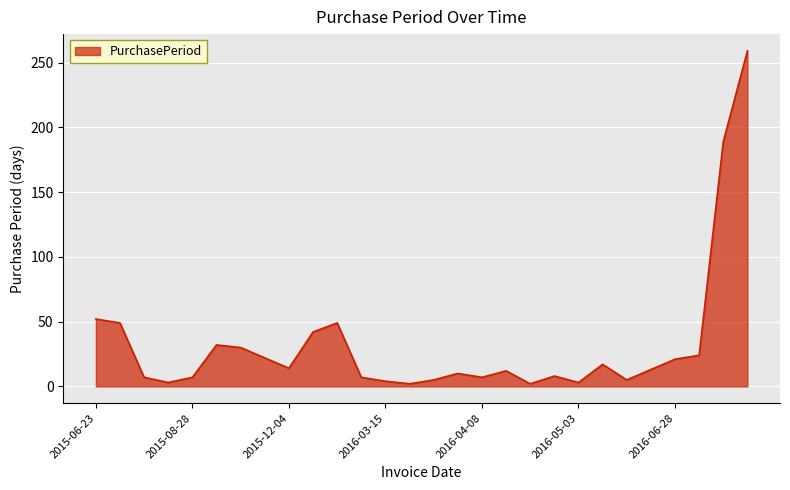

What is the maximum value shown in the chart?

259